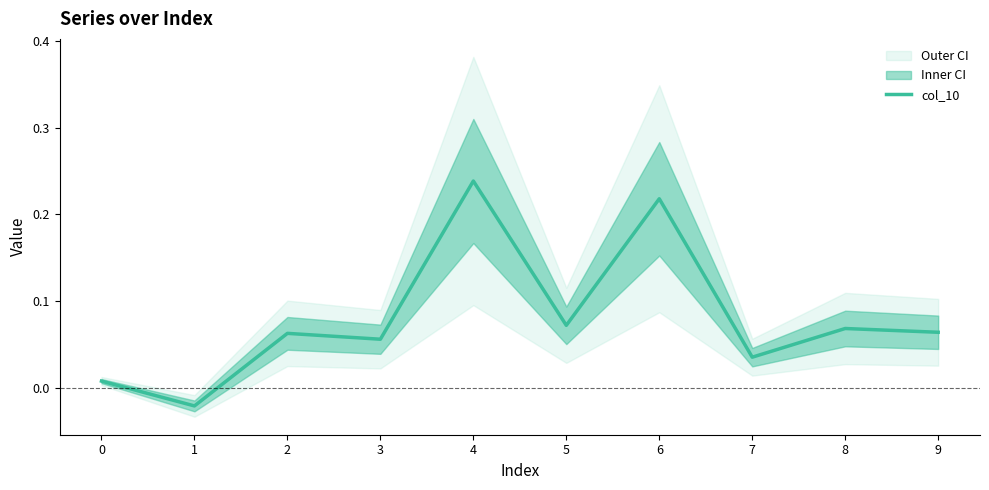

The value at 6 is 0.2. True or false?

True